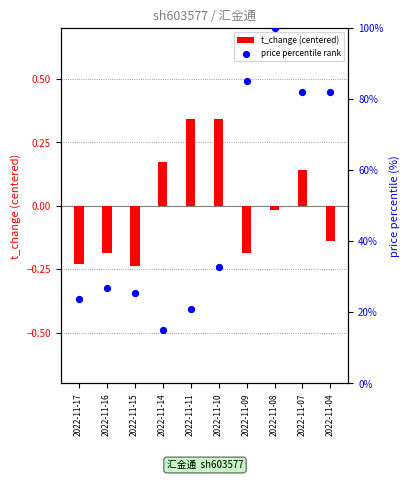

What are all the series names shown in the legend?

t_change (centered), price percentile rank